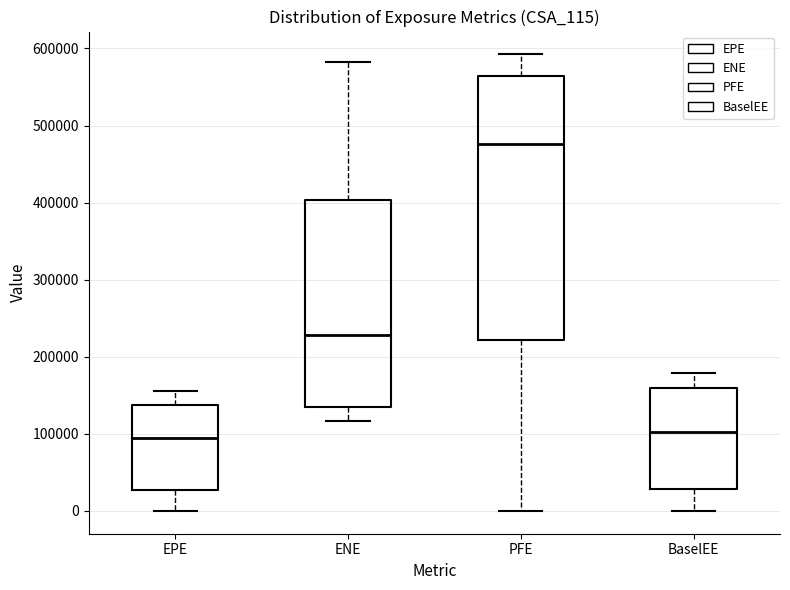

Reading left to right, transcribe this box plot: for each box, give where its median line is, the range the box spans, and where its two whiskers end, as read against the y-axis. The values are not printed on the chart, so give them approximately, as read against the axis.

EPE: median 90000, box 30000 to 140000, whiskers 0 to 160000
ENE: median 230000, box 130000 to 400000, whiskers 120000 to 580000
PFE: median 480000, box 220000 to 560000, whiskers 0 to 590000
BaselEE: median 100000, box 30000 to 160000, whiskers 0 to 180000